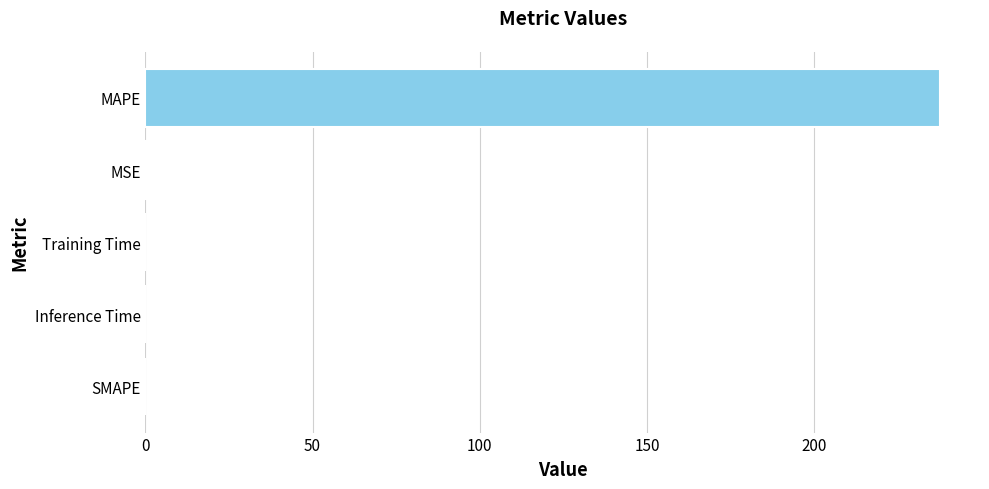

True or false: the data shows 399.5 at MAPE.

False